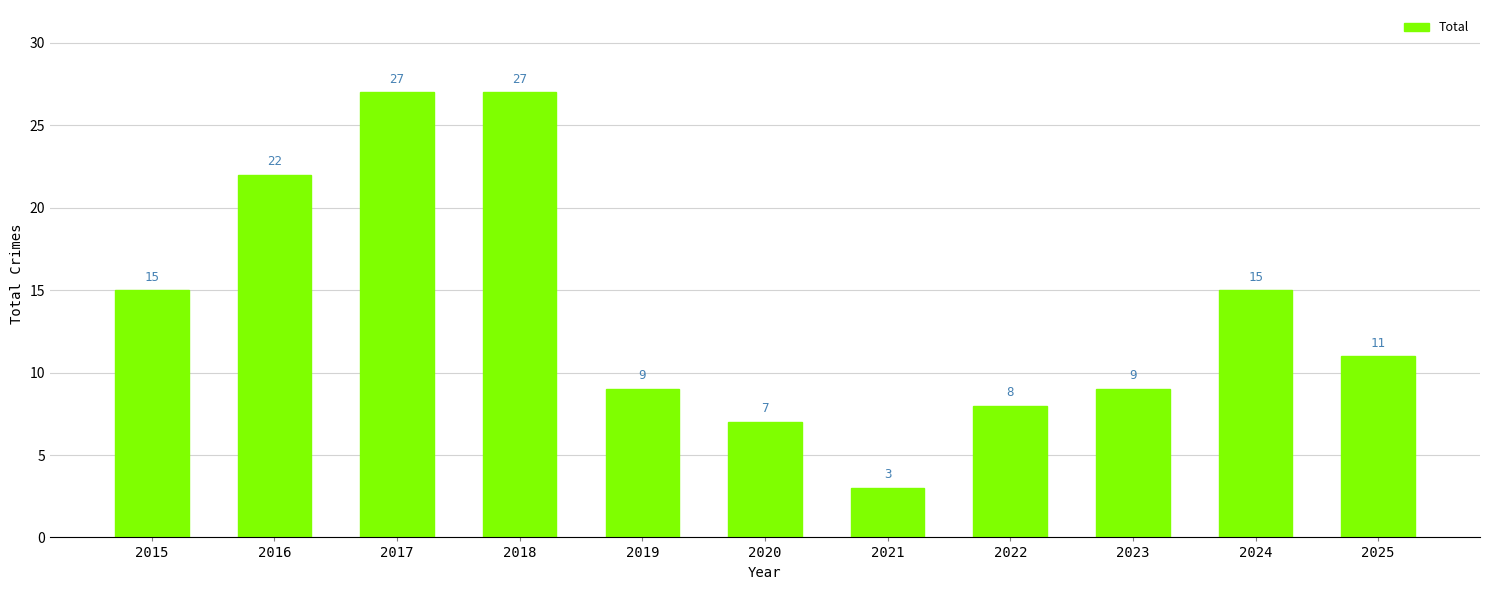

The chart shows a value of 27 at 2017. True or false?

True